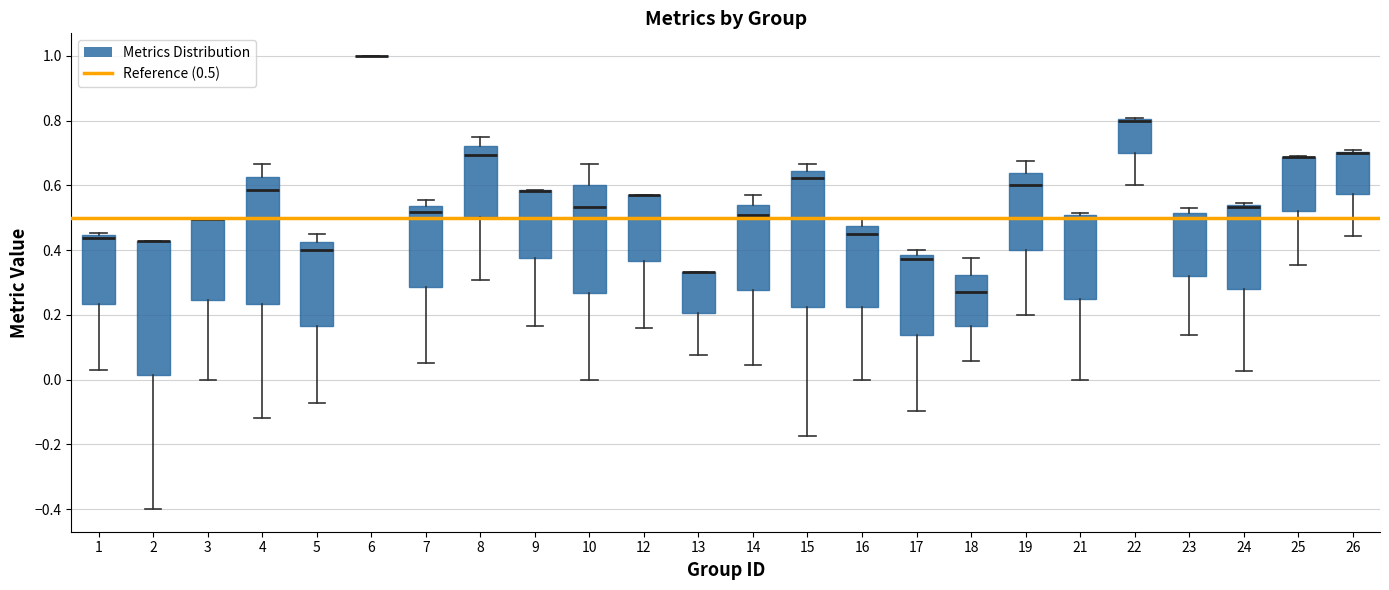

Reading left to right, transcribe this box plot: for each box, give where its median line is, the range the box spans, and where its two whiskers end, as read against the y-axis. The values are not printed on the chart, so give them approximately, as read against the axis.

1: median 0.44 (just below the box's upper edge), box 0.24 to 0.44, whiskers 0.02 to 0.46
2: median 0.42 (drawn on the box's upper edge), box 0.02 to 0.42, whiskers -0.40 to 0.42
3: median 0.50 (drawn on the box's upper edge), box 0.24 to 0.50, whiskers 0.00 to 0.50
4: median 0.58, box 0.24 to 0.62, whiskers -0.12 to 0.66
5: median 0.40, box 0.16 to 0.42, whiskers -0.08 to 0.46
6: box collapsed to a line at 1.00, whiskers 1.00 to 1.00
7: median 0.52, box 0.28 to 0.54, whiskers 0.06 to 0.56
8: median 0.70, box 0.50 to 0.72, whiskers 0.30 to 0.76
9: median 0.58 (drawn on the box's upper edge), box 0.38 to 0.58, whiskers 0.16 to 0.58
10: median 0.54, box 0.26 to 0.60, whiskers 0.00 to 0.66
12: median 0.58 (drawn on the box's upper edge), box 0.36 to 0.58, whiskers 0.16 to 0.58
13: median 0.34 (drawn on the box's upper edge), box 0.20 to 0.34, whiskers 0.08 to 0.34
14: median 0.50, box 0.28 to 0.54, whiskers 0.04 to 0.58
15: median 0.62, box 0.22 to 0.64, whiskers -0.18 to 0.66
16: median 0.46, box 0.22 to 0.48, whiskers 0.00 to 0.50
17: median 0.38 (just below the box's upper edge), box 0.14 to 0.38, whiskers -0.10 to 0.40
18: median 0.28, box 0.16 to 0.32, whiskers 0.06 to 0.38
19: median 0.60, box 0.40 to 0.64, whiskers 0.20 to 0.68
21: median 0.50 (just below the box's upper edge), box 0.26 to 0.50, whiskers 0.00 to 0.52
22: median 0.80 (drawn on the box's upper edge), box 0.70 to 0.80, whiskers 0.60 to 0.80
23: median 0.50, box 0.32 to 0.52, whiskers 0.14 to 0.52 (just above the box's upper edge)
24: median 0.54 (drawn on the box's upper edge), box 0.28 to 0.54, whiskers 0.02 to 0.54 (just above the box's upper edge)
25: median 0.68 (drawn on the box's upper edge), box 0.52 to 0.68, whiskers 0.36 to 0.70
26: median 0.70 (drawn on the box's upper edge), box 0.58 to 0.70, whiskers 0.44 to 0.70